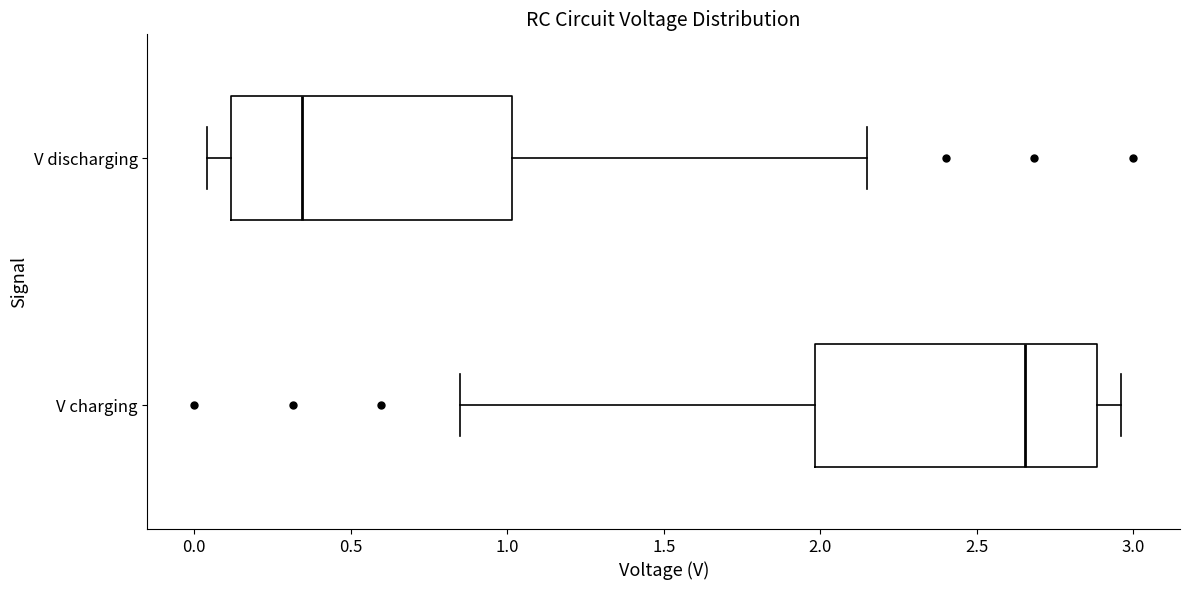

Which box has the furthest to the left median line?

V discharging